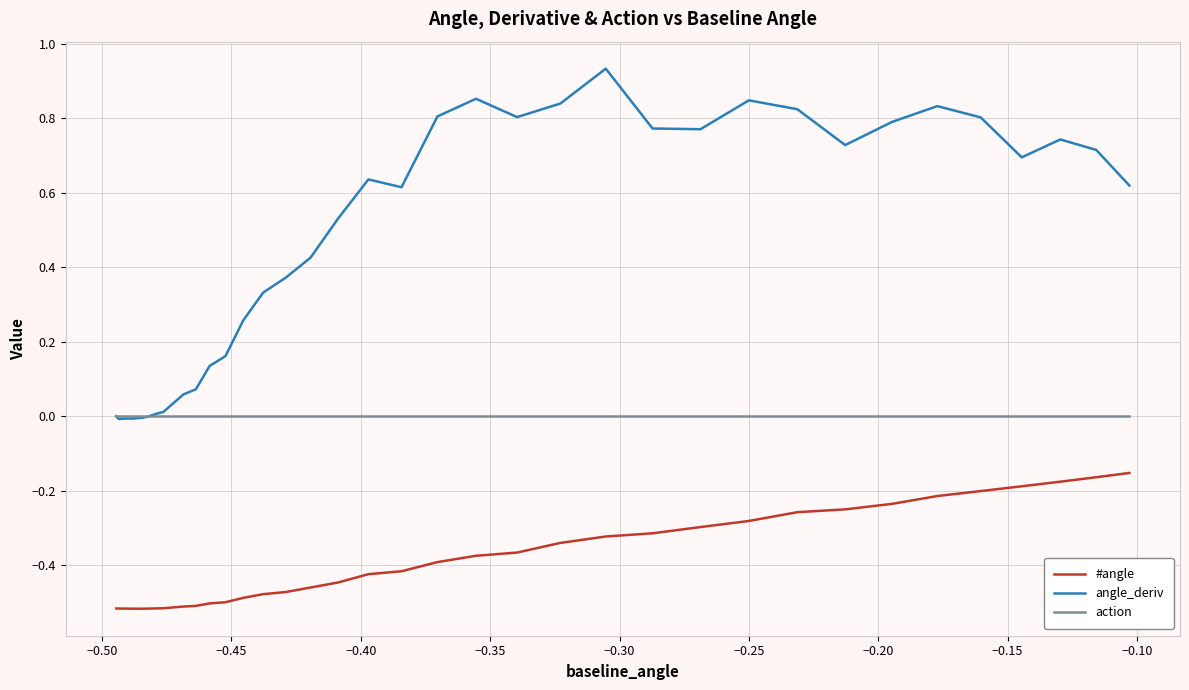

Does the chart display data point markers on the line(s)?

No